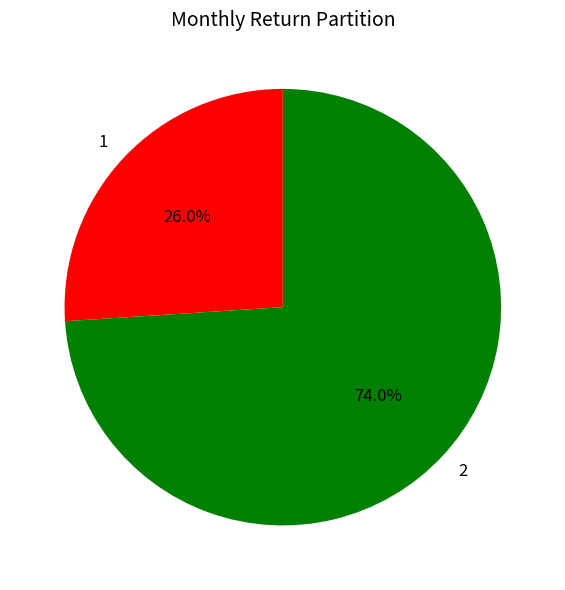

Between 1 and 2, which is larger?

2